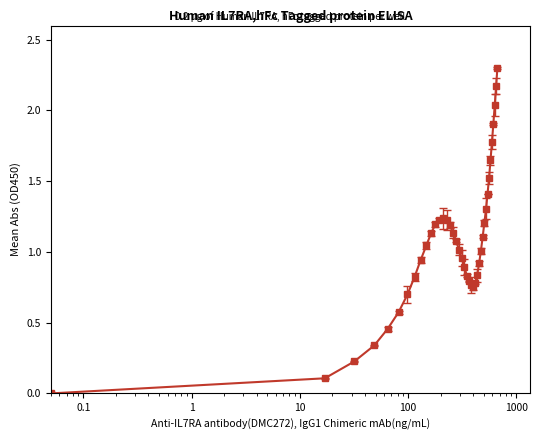

What is the maximum value shown in the chart?

2.3